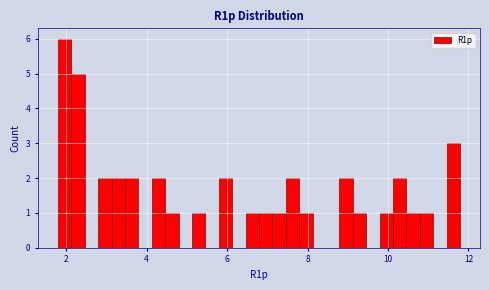

Read against the x-axis, roughly where is the centre of the tallest bar?

2.0